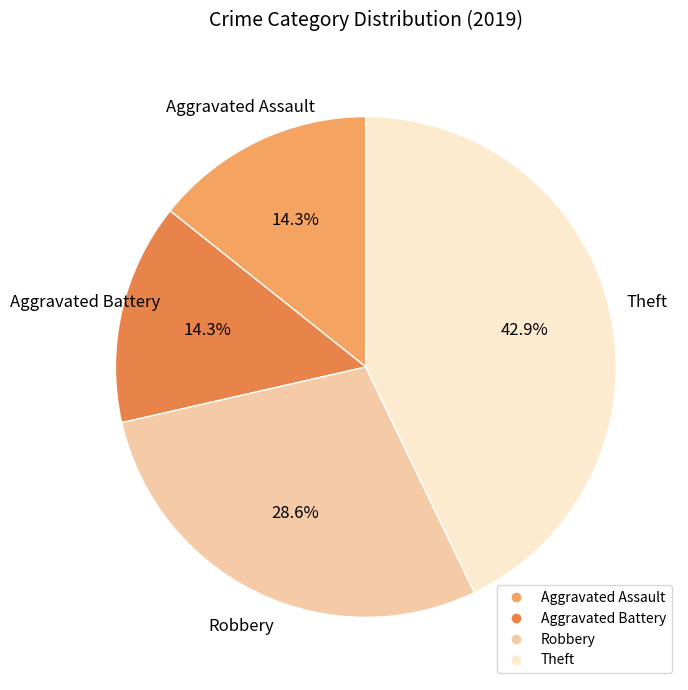

Is it true that Robbery is 35% of the pie?

False